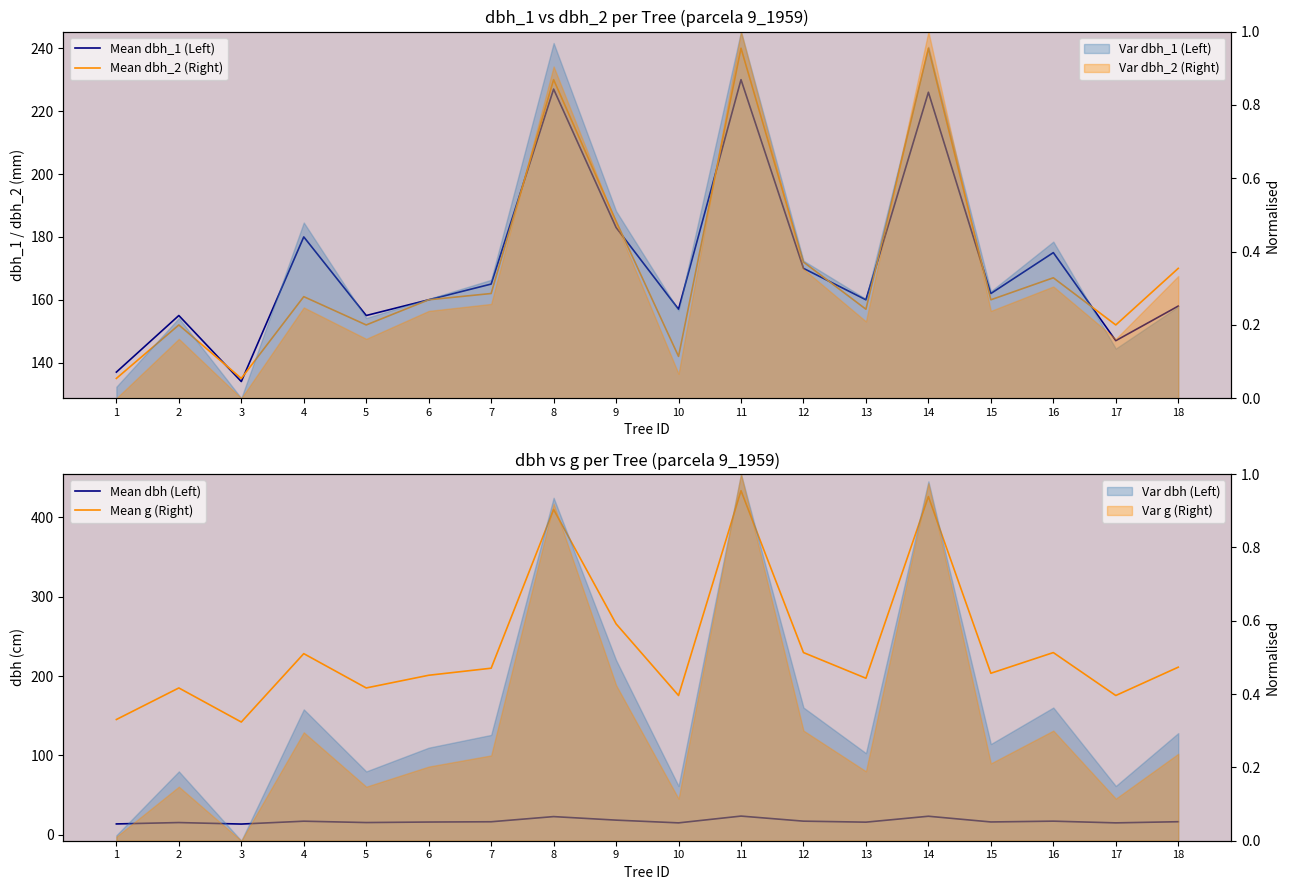

Where is Mean dbh_1 (Left) nearest to the value 182?

9